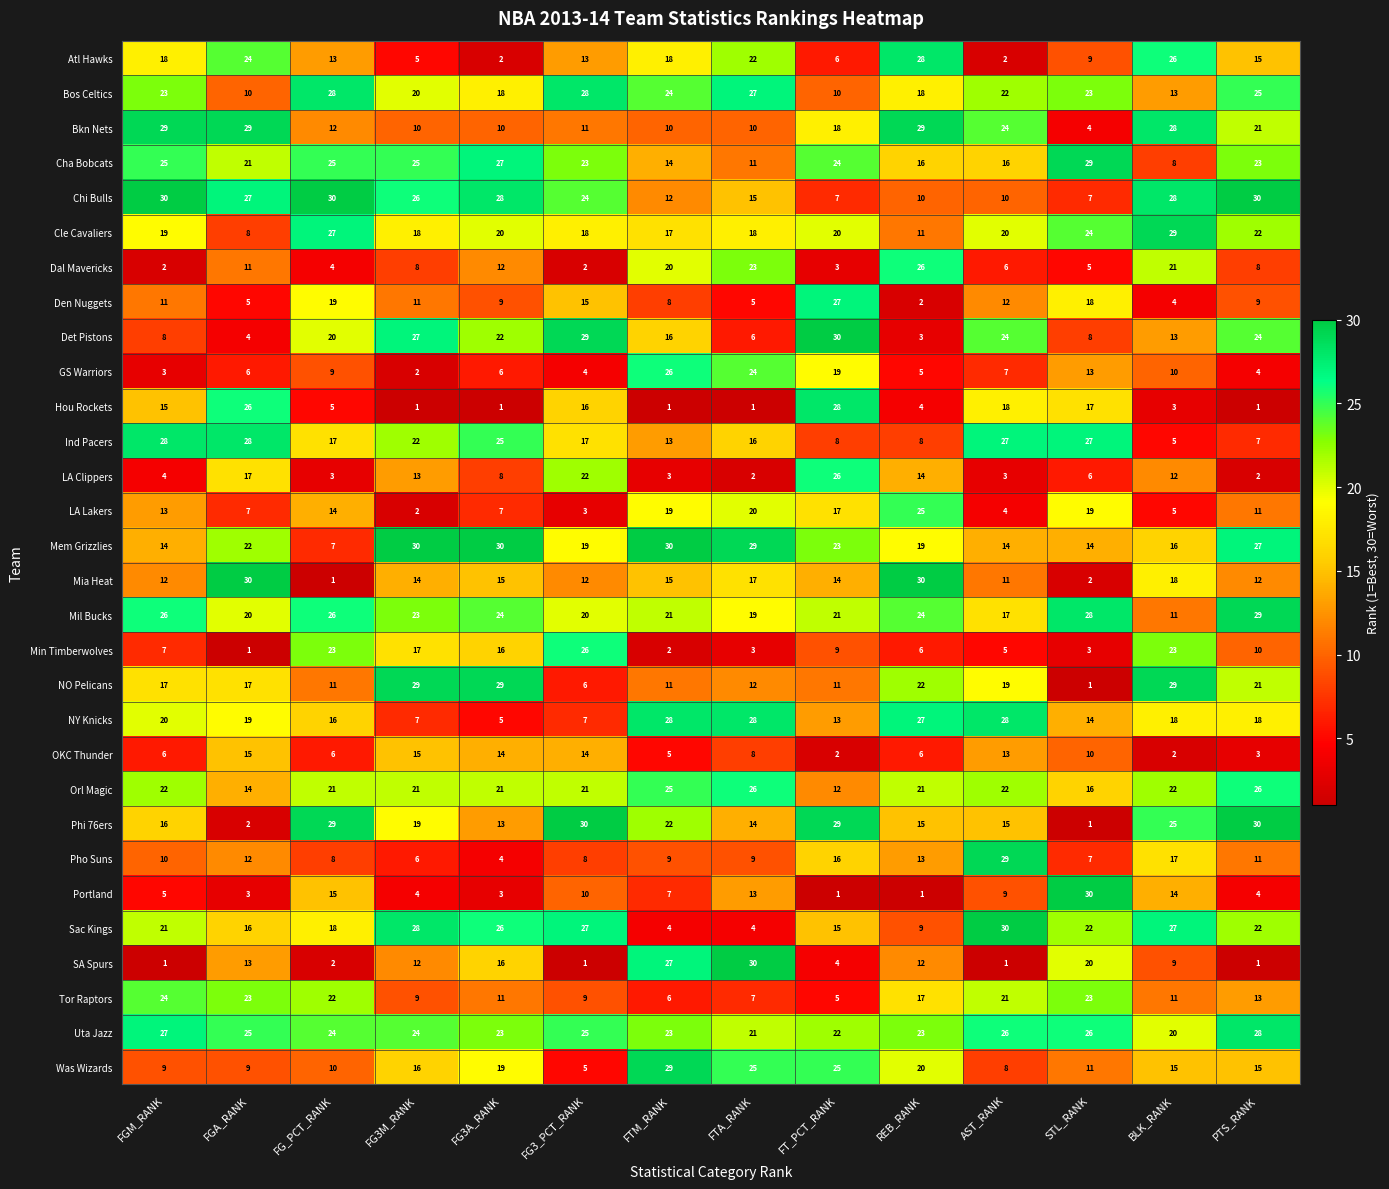

True or false: Orl Magic has a value of 21 at FG3M_RANK.

True